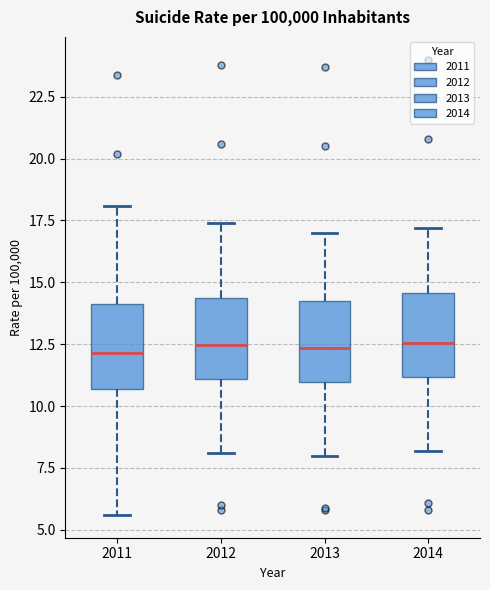

Reading left to right, read every box against the y-axis: the position of its median line, the range the box covers, and the ends of its whiskers. The values are not printed on the chart, so give them approximately, as read against the axis.

2011: median 12.0, box 10.5 to 14.0, whiskers 5.5 to 18.0
2012: median 12.5, box 11.0 to 14.5, whiskers 8.0 to 17.5
2013: median 12.5, box 11.0 to 14.5, whiskers 8.0 to 17.0
2014: median 12.5, box 11.0 to 14.5, whiskers 8.0 to 17.0